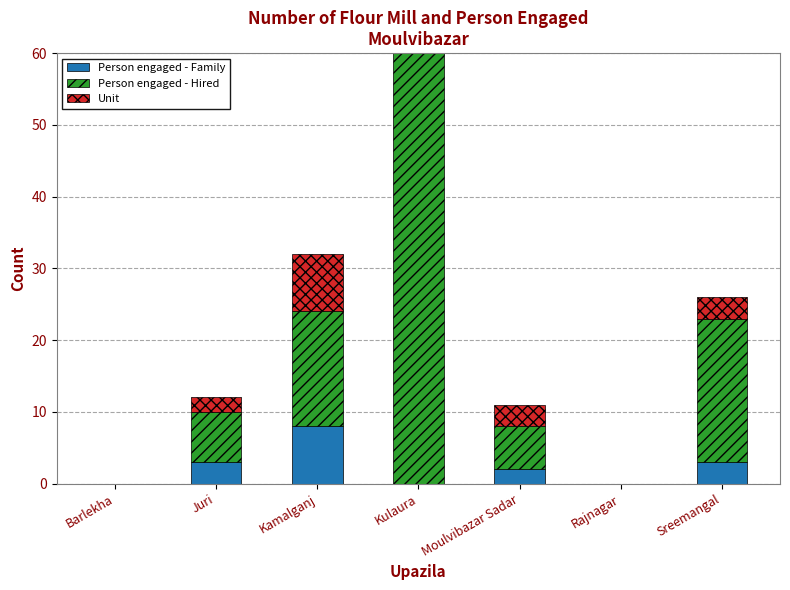

What is the sum of all Person engaged - Family values?

16